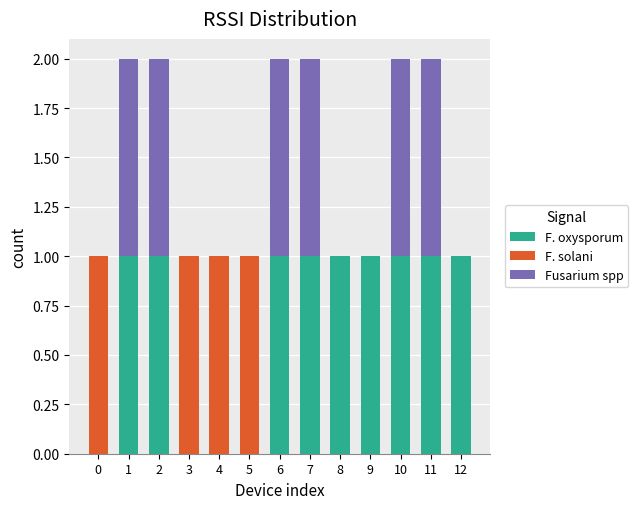

True or false: F. oxysporum has a value of 1 at 2.

True